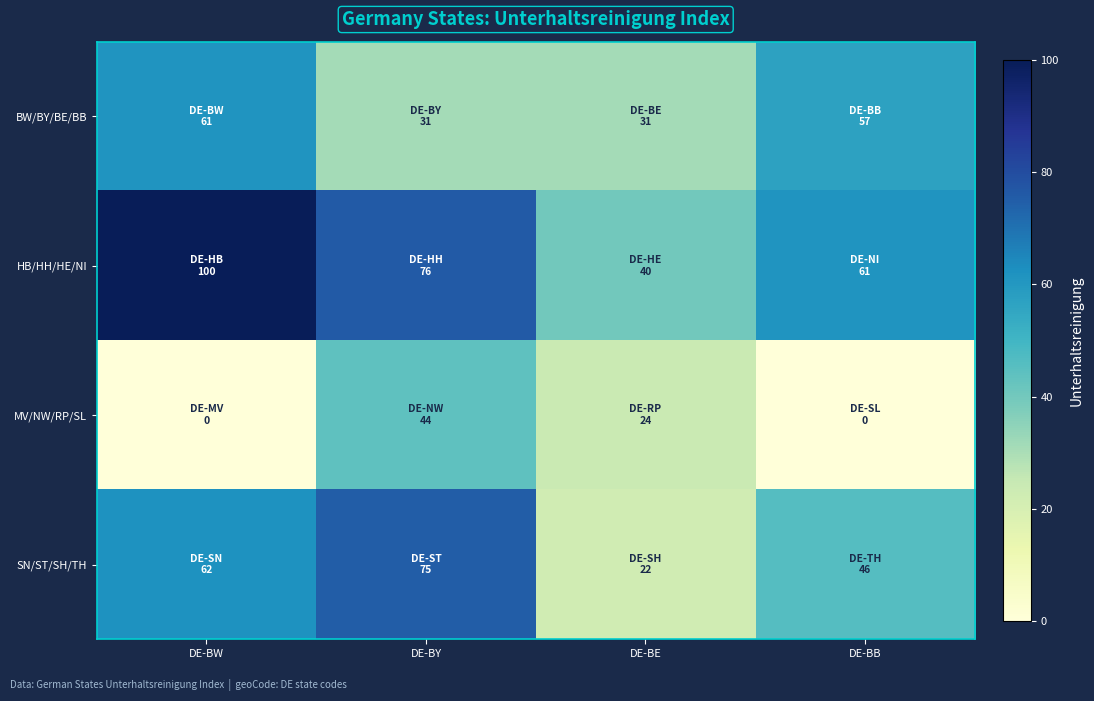

Which has a higher value, DE-BY or DE-BB?

DE-BB